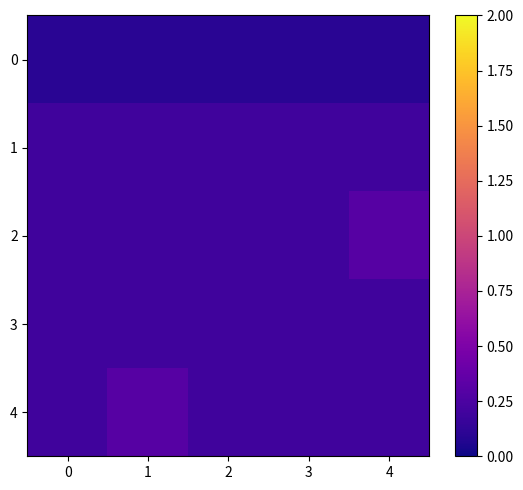

Which series changed the most between 1 and 3?

4